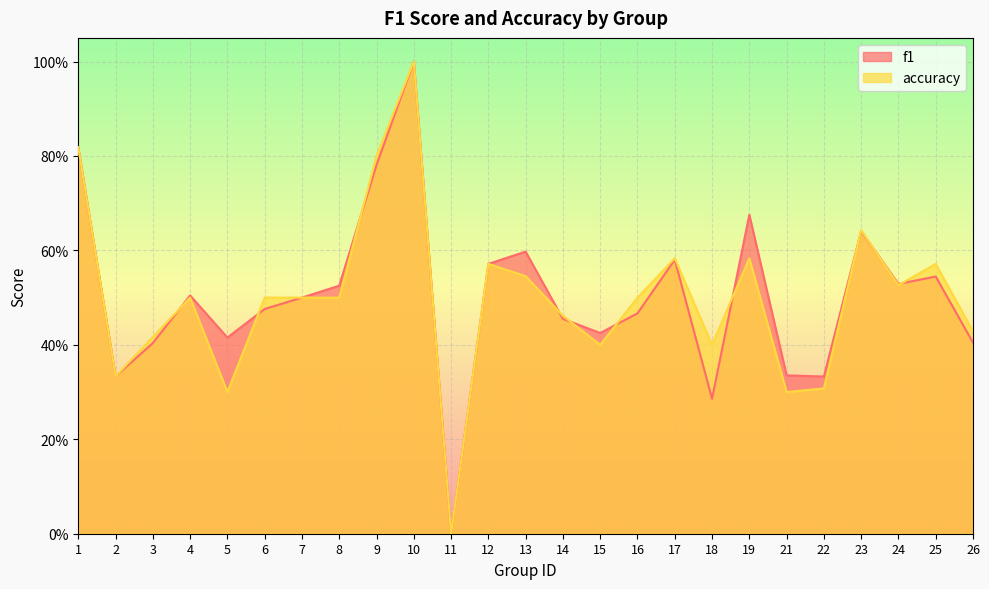

What is the value of the f1 point at the 23rd from the left?

0.5